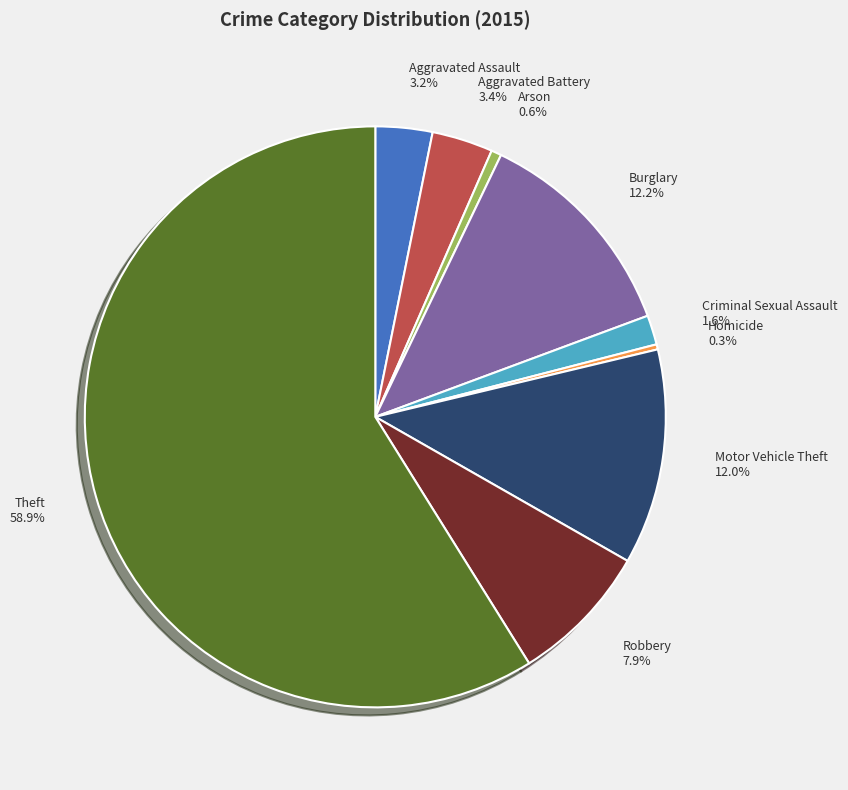

Is there a majority slice in this chart?

Yes